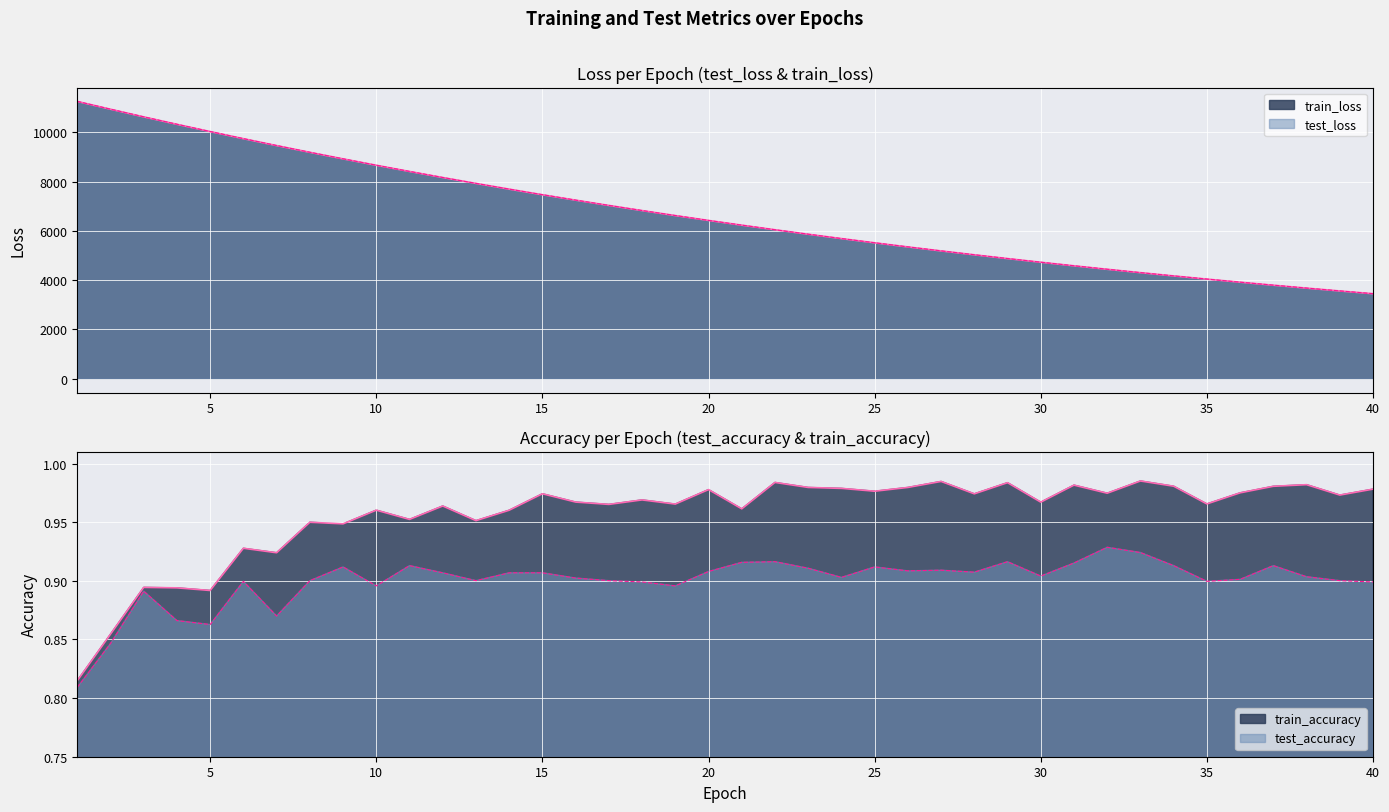

At 13, list the series in order from smallest to largest.

test_accuracy, train_accuracy, train_loss, test_loss